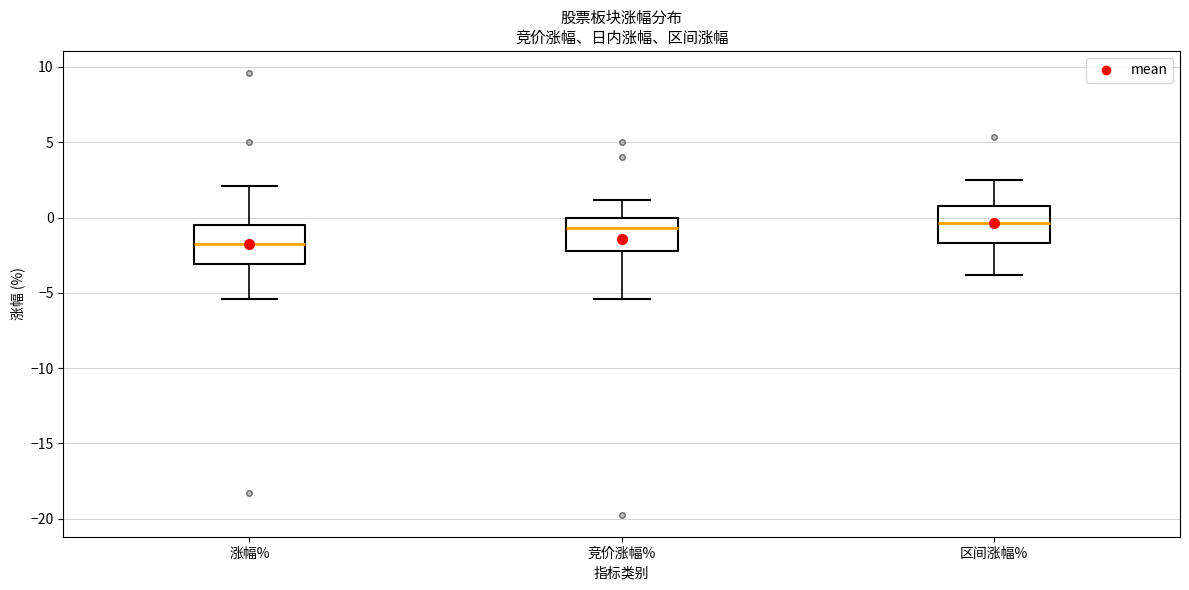

Reading left to right, read every box against the y-axis: the position of its median line, the range the box covers, and the ends of its whiskers. The values are not printed on the chart, so give them approximately, as read against the axis.

涨幅%: median -2.0, box -3.0 to -0.5, whiskers -5.5 to 2.0
竞价涨幅%: median -0.5, box -2.0 to 0.0, whiskers -5.5 to 1.0
区间涨幅%: median -0.5, box -1.5 to 1.0, whiskers -4.0 to 2.5